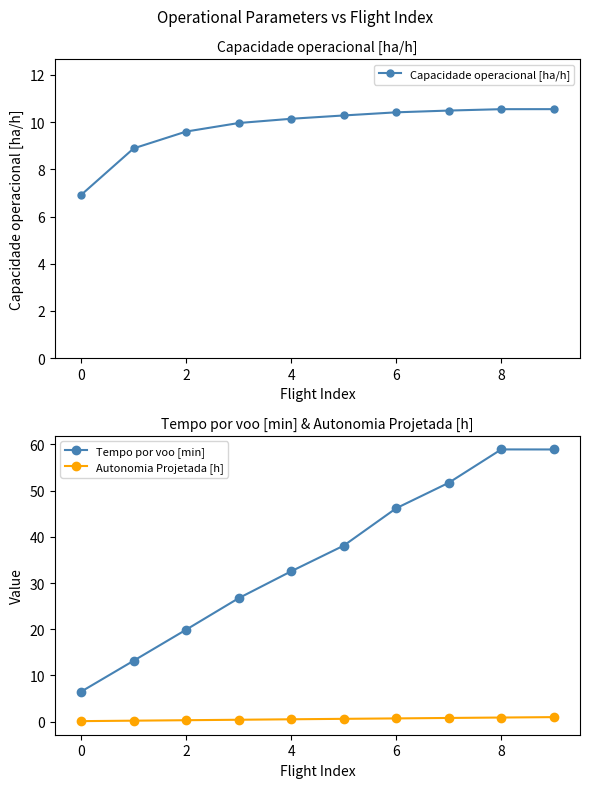

Read the Autonomia Projetada [h] value at 0.

0.1